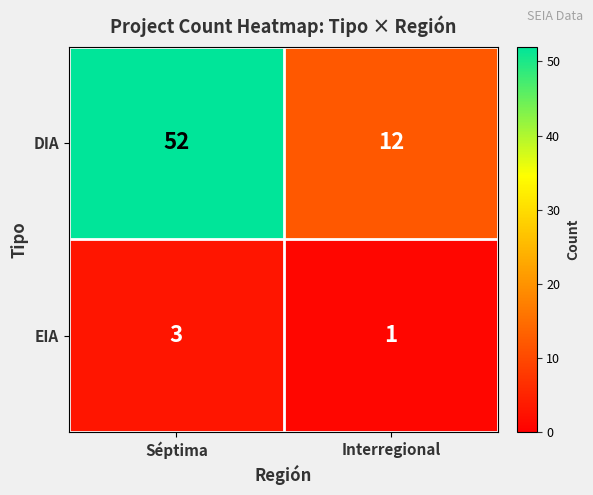

Rank the series at Interregional from highest to lowest value.

DIA, EIA